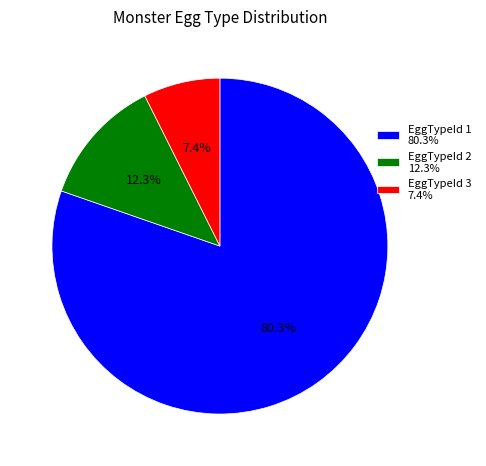

The EggTypeId 1 slice represents 93% of the pie. True or false?

False